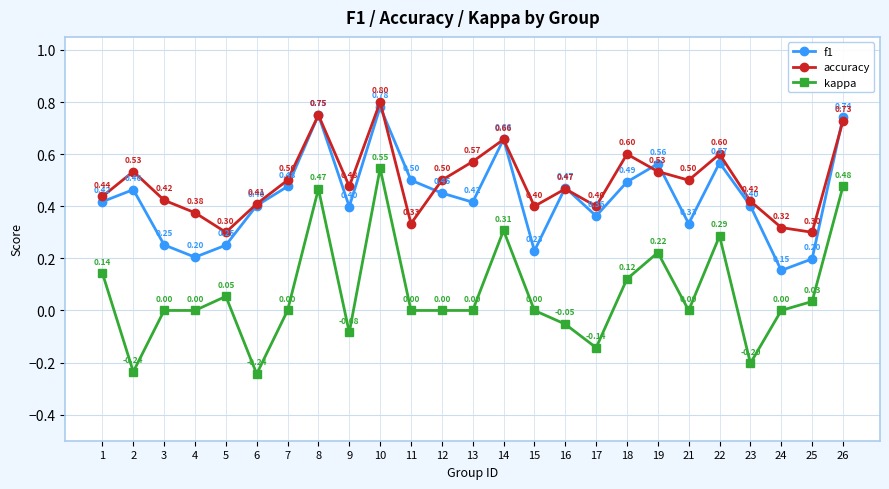

True or false: accuracy has more than 2 points higher than both neighbors.

True